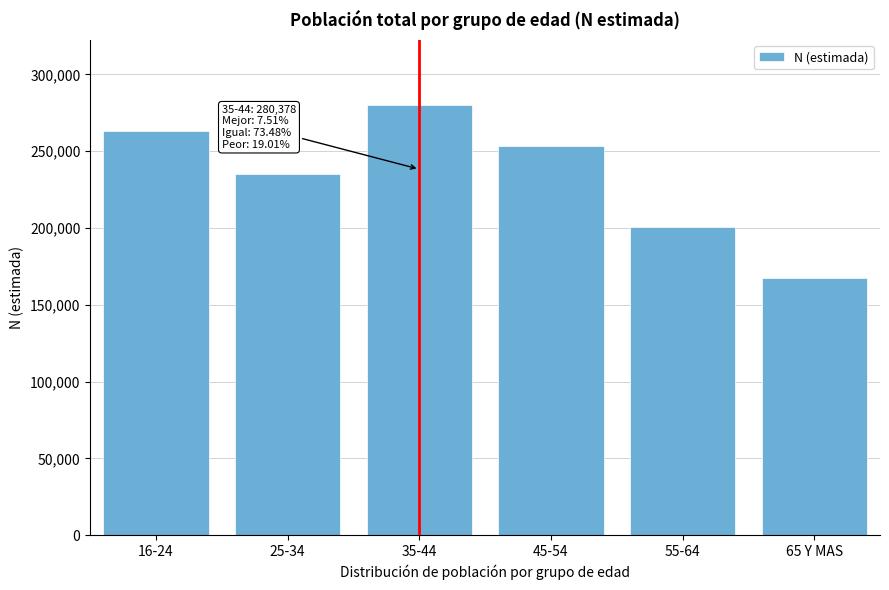

Reading left to right, list all the values displayed in this chart.

16-24=263089	25-34=235168	35-44=280378	45-54=253457	55-64=200632	65 Y MAS=167284